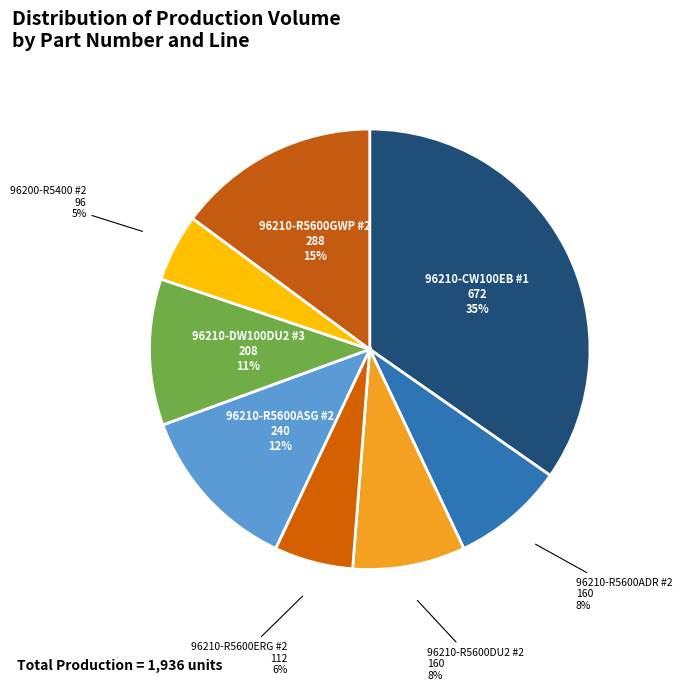

Is it true that 96210-R5600GWP #2 is 21% of the pie?

False